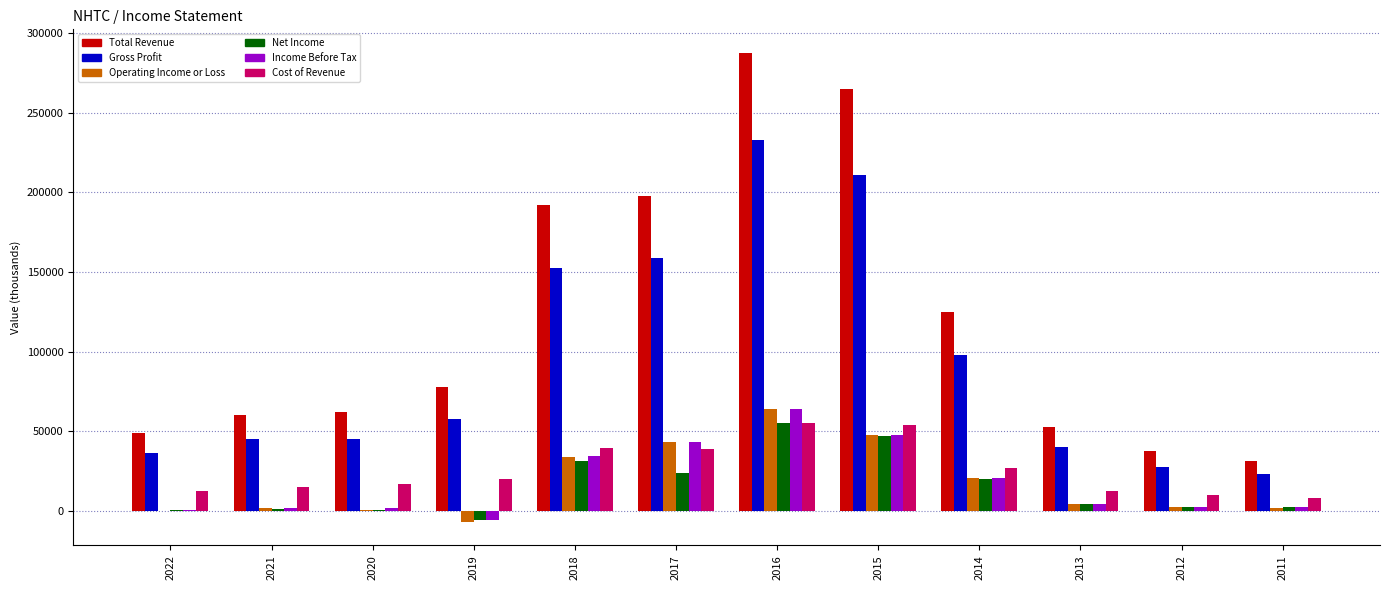

How many groups of bars are there?

12